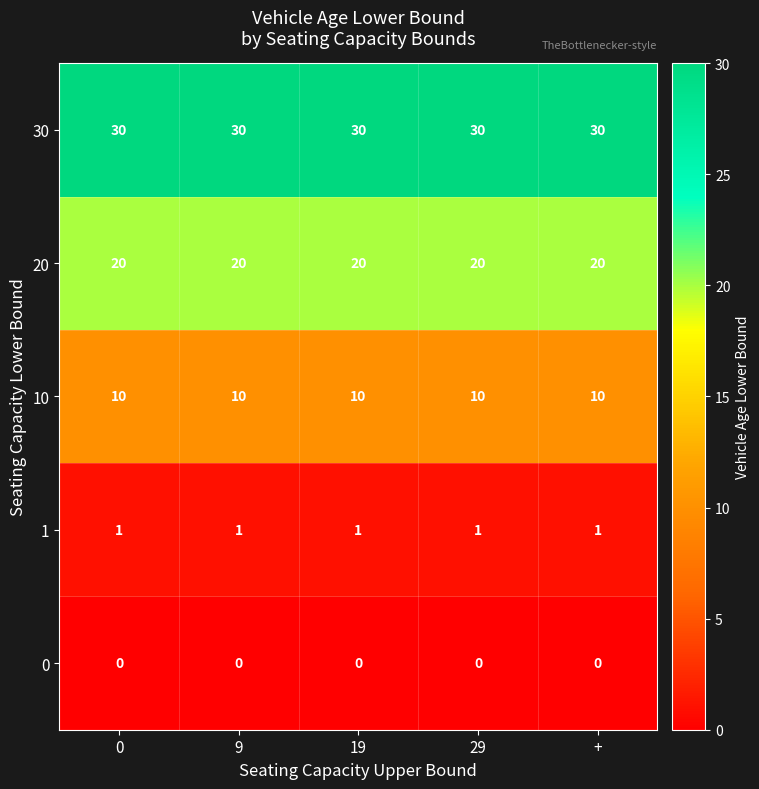

At 19, list the series in order from largest to smallest.

30, 20, 10, 1, 0